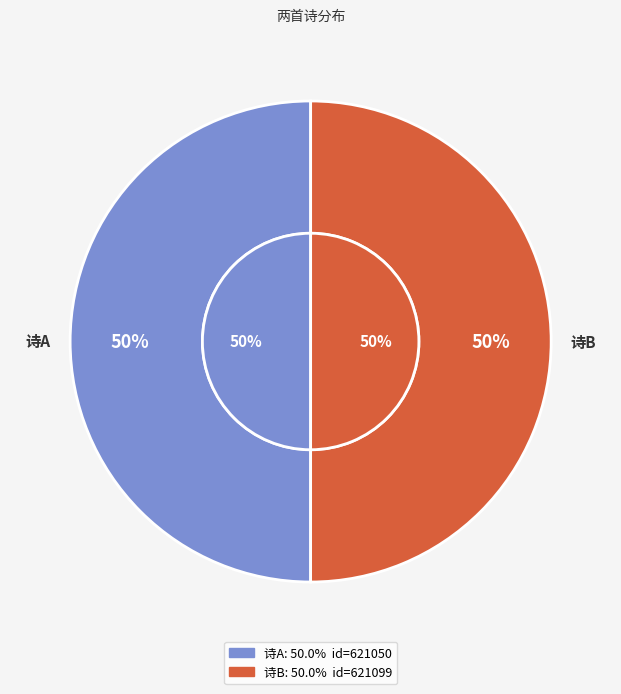

True or false: 同顾修远访周仲驭焦山留宿时以茂先遗书为乞志铭 accounts for 50% of the total.

True